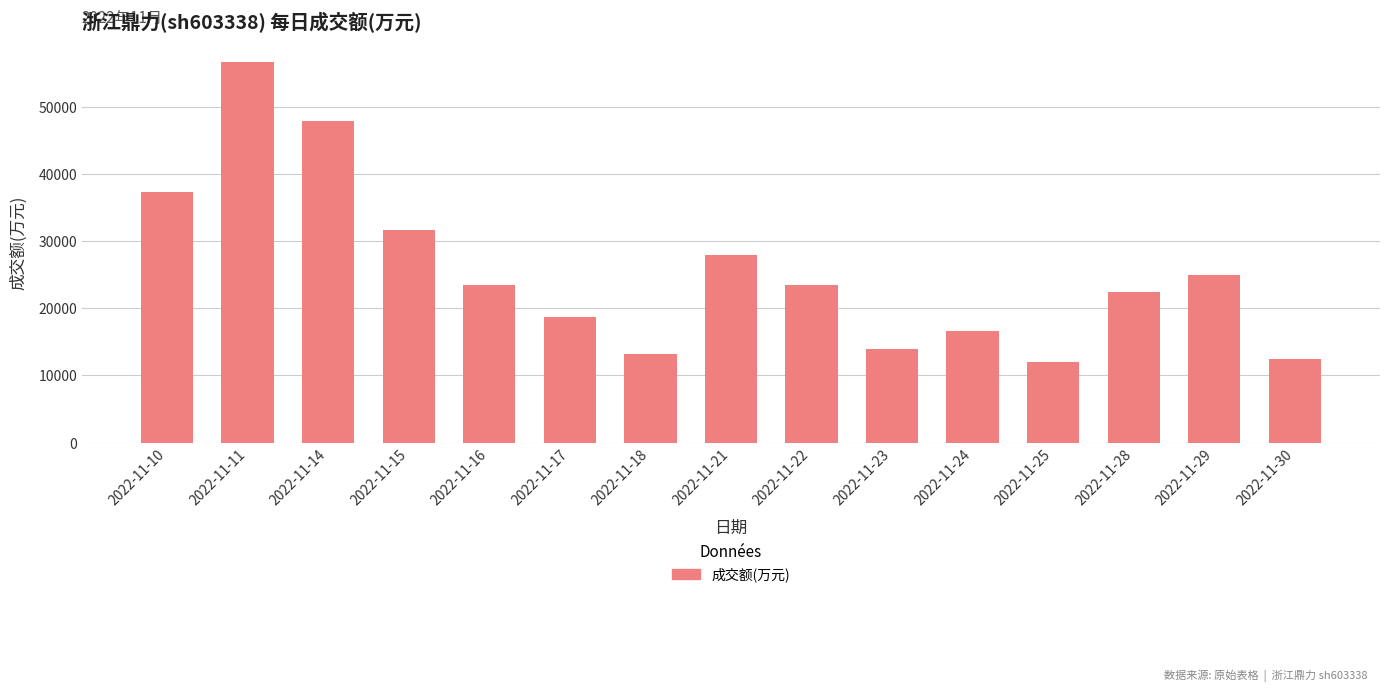

How many categories are shown in the chart?

15